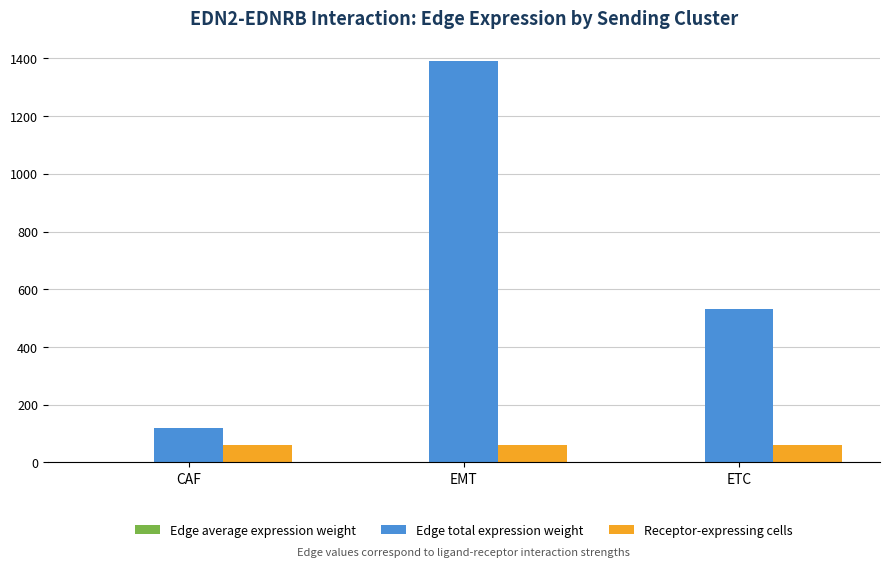

What is the greatest value displayed?

1390.8